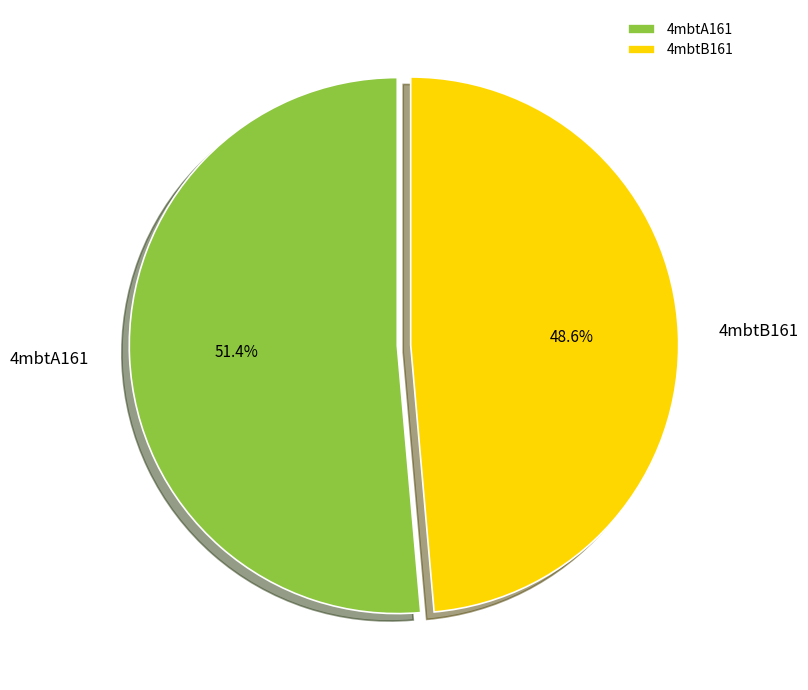

Which category has the biggest portion of the pie?

4mbtA161